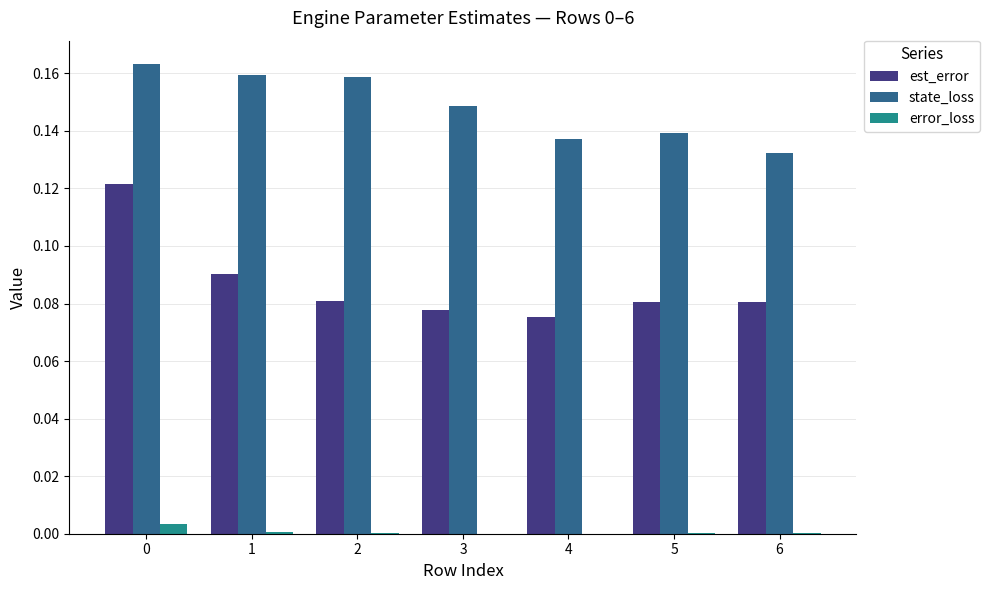

Which series changed the most between 0 and 1?

est_error